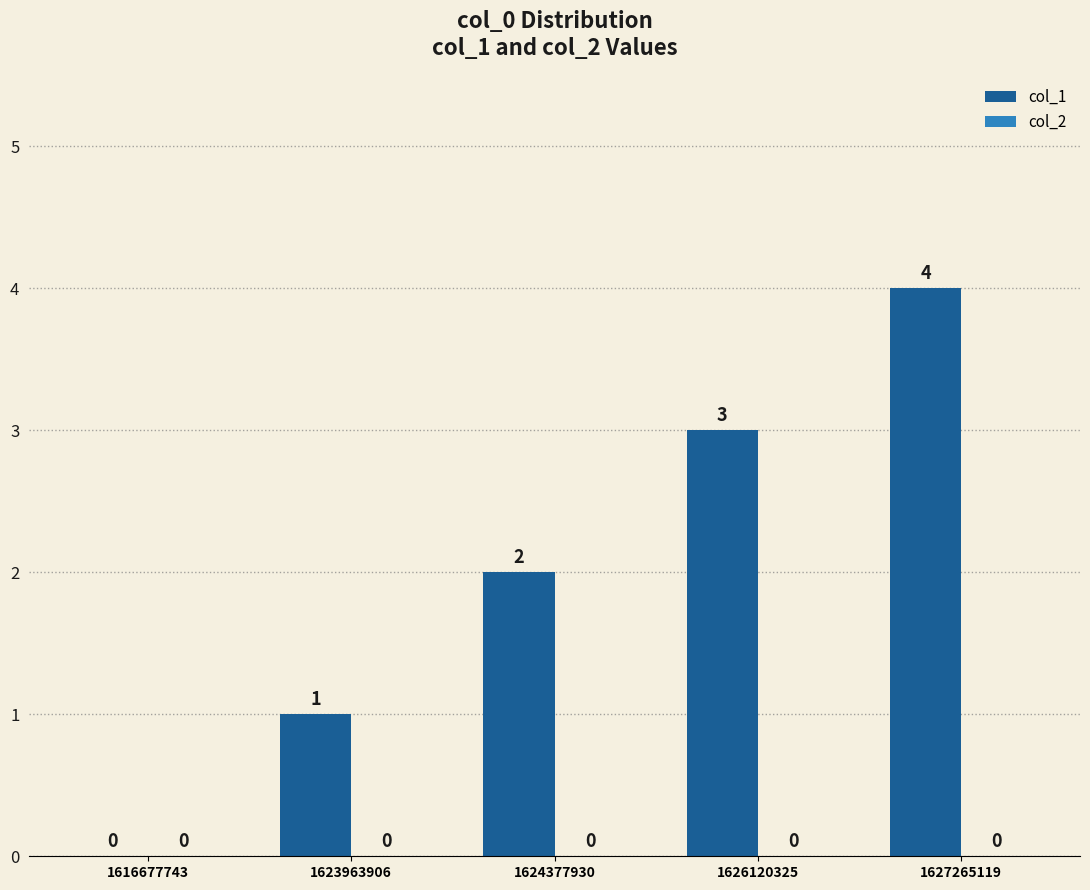

Which has a higher value, 1616677743 or 1624377930?

1624377930